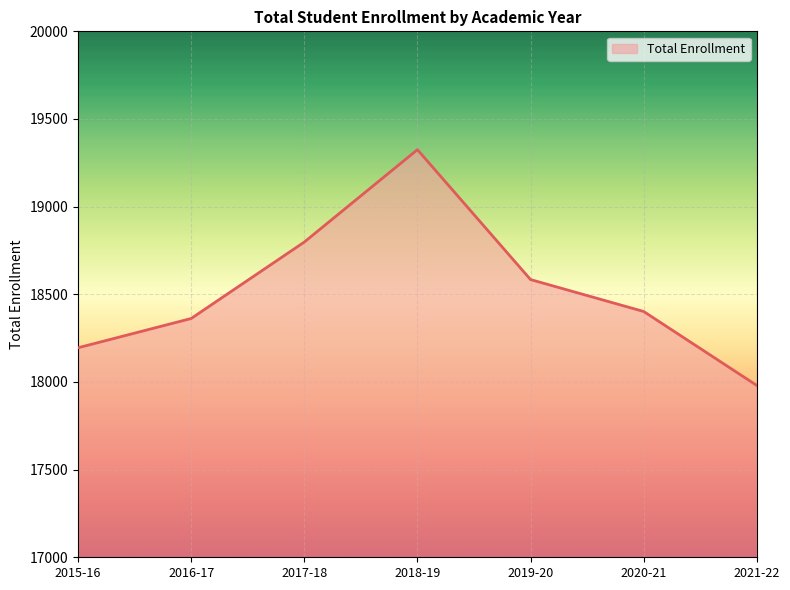

Where does the data first go above 18402?

2017-18